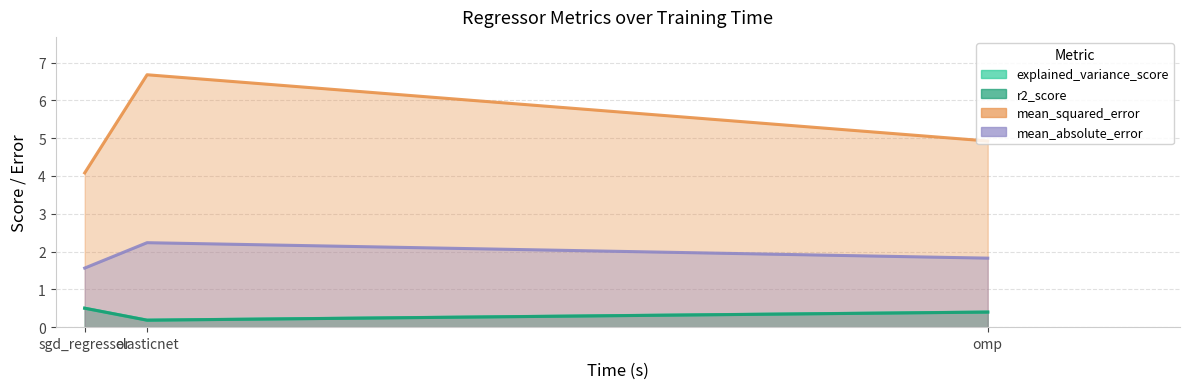

Reading left to right, transcribe all the data shown in this chart.

explained_variance_score: sgd_regressor=0.5	elasticnet=0.2	omp=0.4
r2_score: sgd_regressor=0.5	elasticnet=0.2	omp=0.4
mean_squared_error: sgd_regressor=4.1	elasticnet=6.7	omp=4.9
mean_absolute_error: sgd_regressor=1.6	elasticnet=2.2	omp=1.8